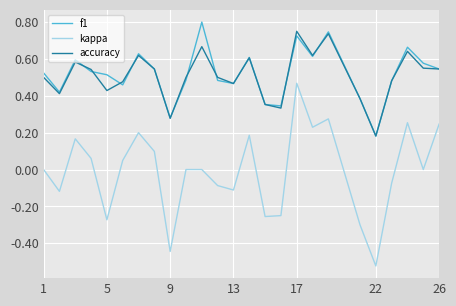

True or false: kappa and f1 cross at least once.

False